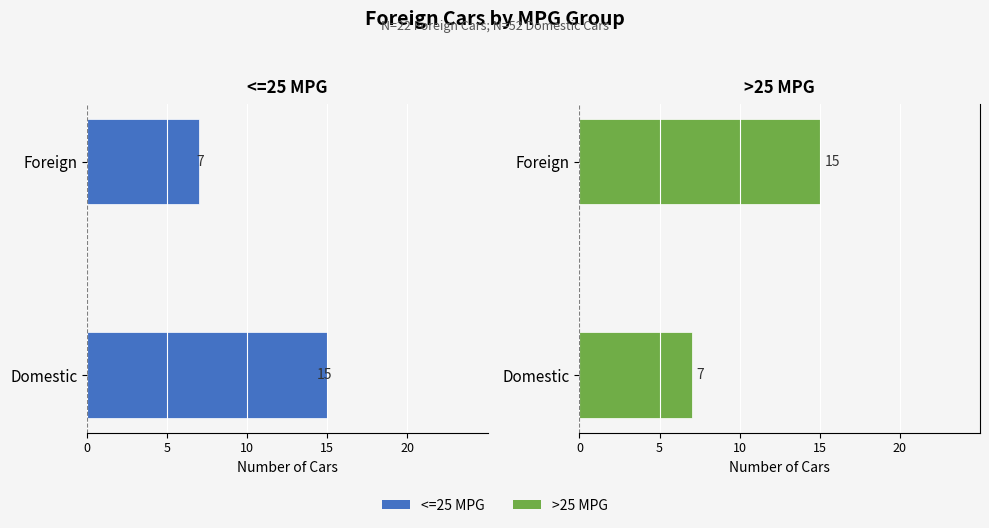

What is the average value of the >25 MPG series?

11